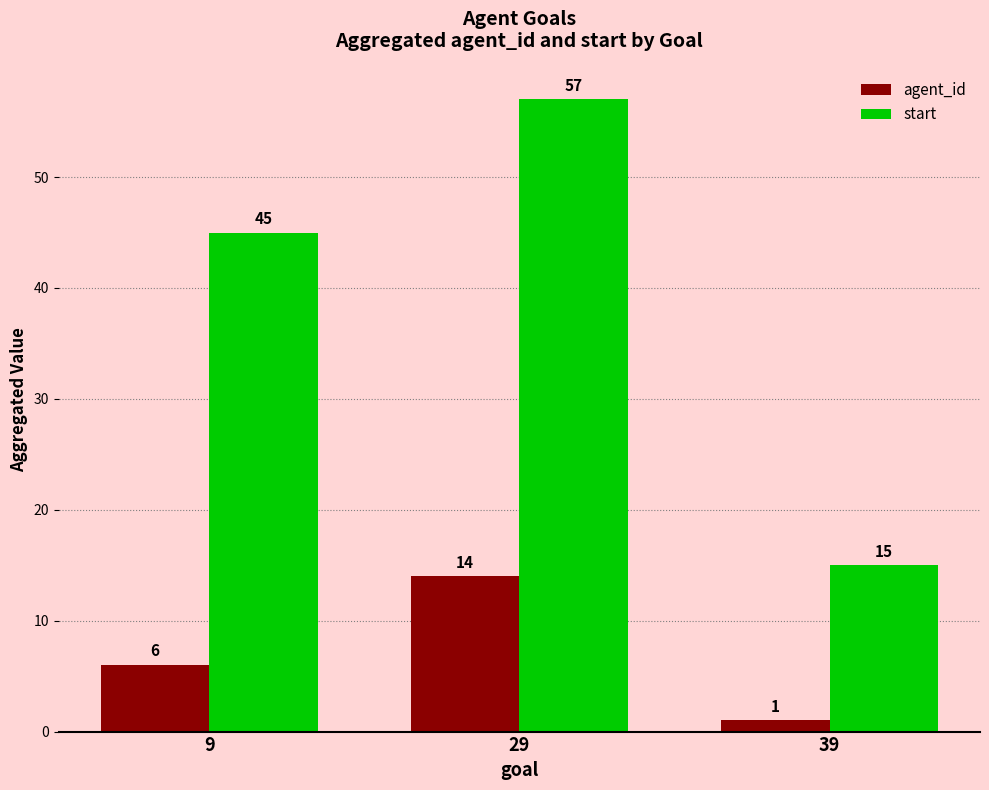

Rank the series by their maximum value, from highest to lowest.

start, agent_id